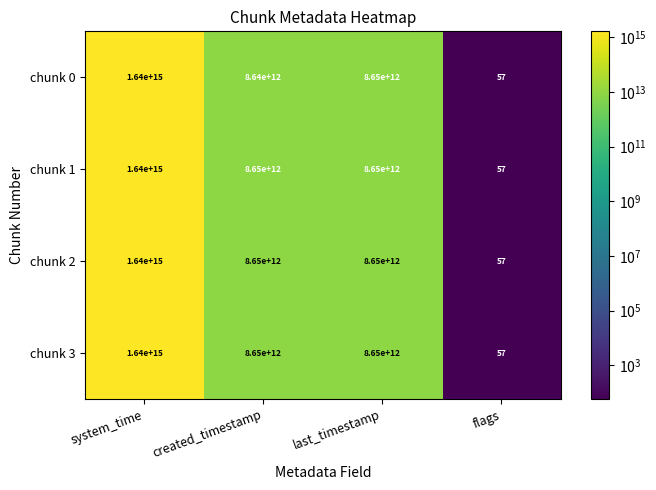

At which label is chunk 0 closest to 820000000000028?

last_timestamp